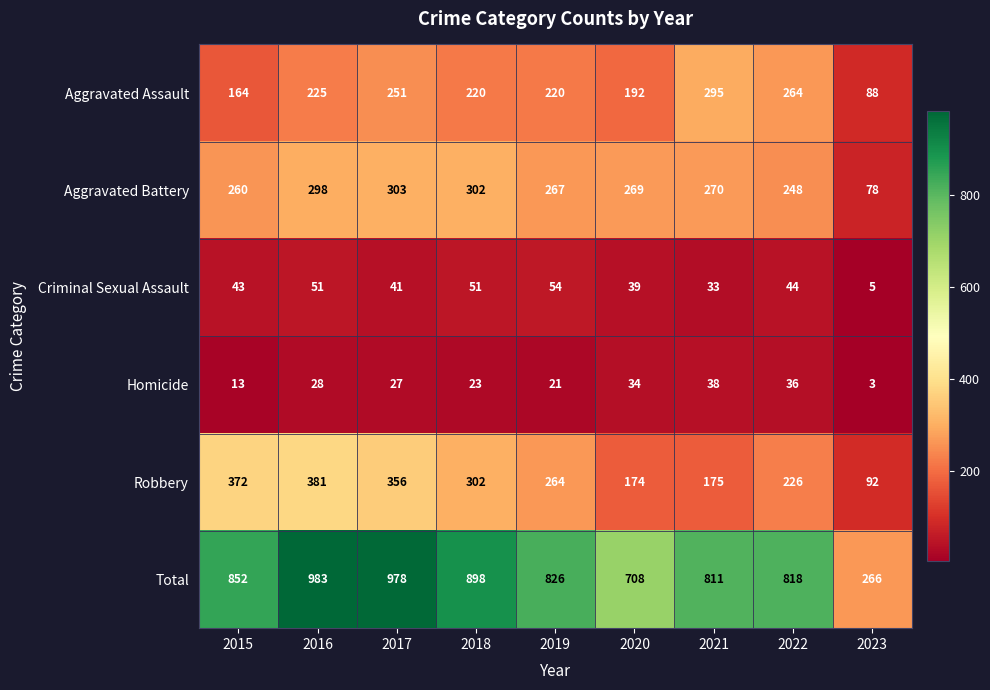

At how many categories does at least one series exceed 454?

8